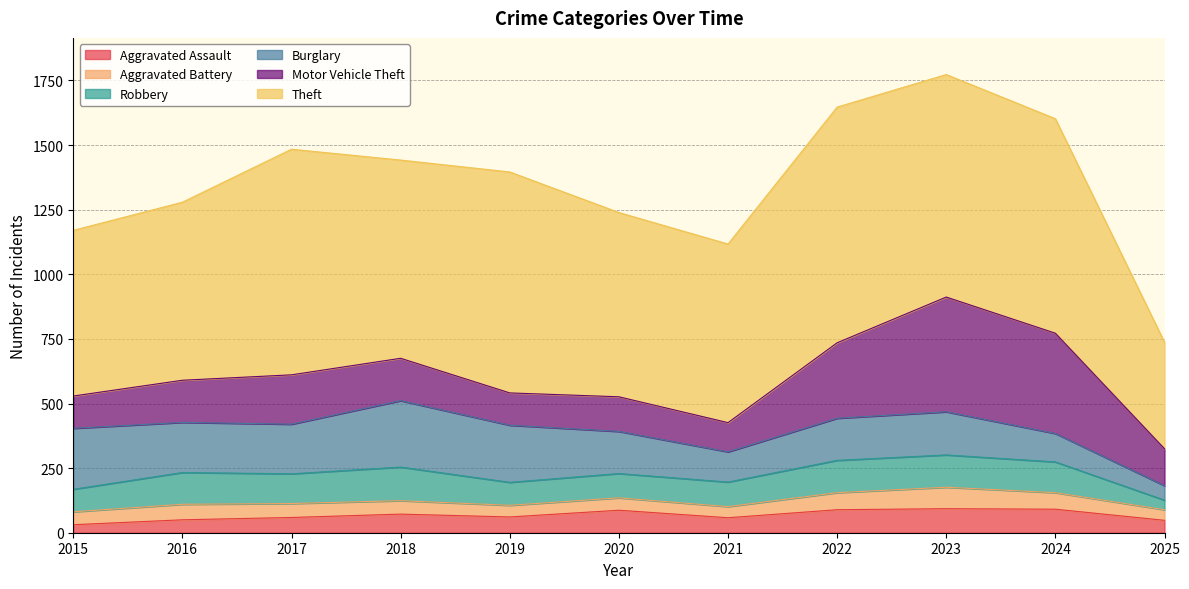

How many data points does each series have?

11